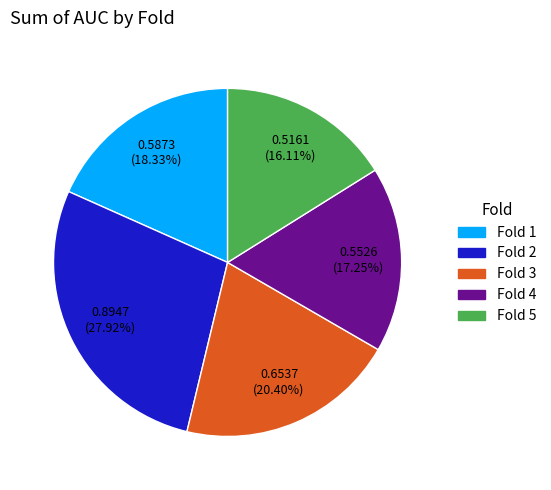

What is the smallest slice in the pie chart?

Fold 5